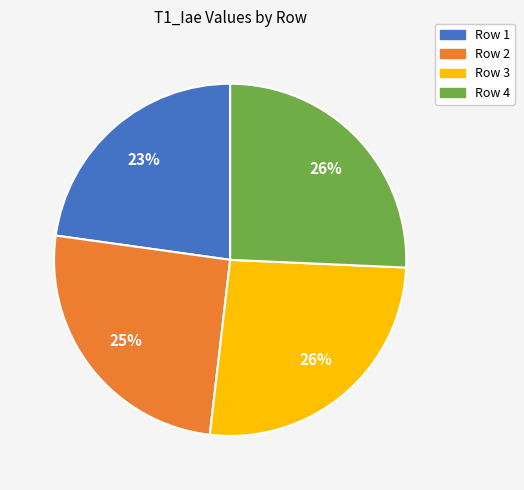

Is it true that Row 3 is 13% of the pie?

False